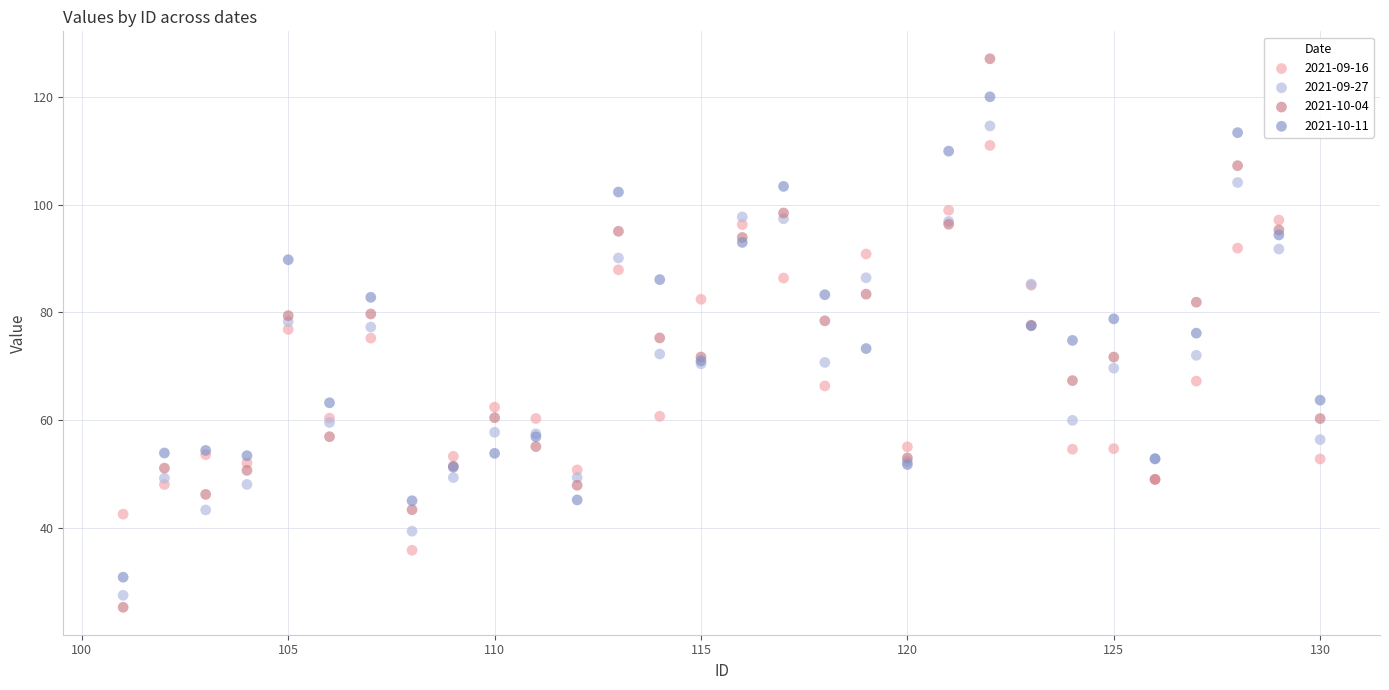

What are all the series names shown in the legend?

2021-09-16, 2021-09-27, 2021-10-04, 2021-10-11